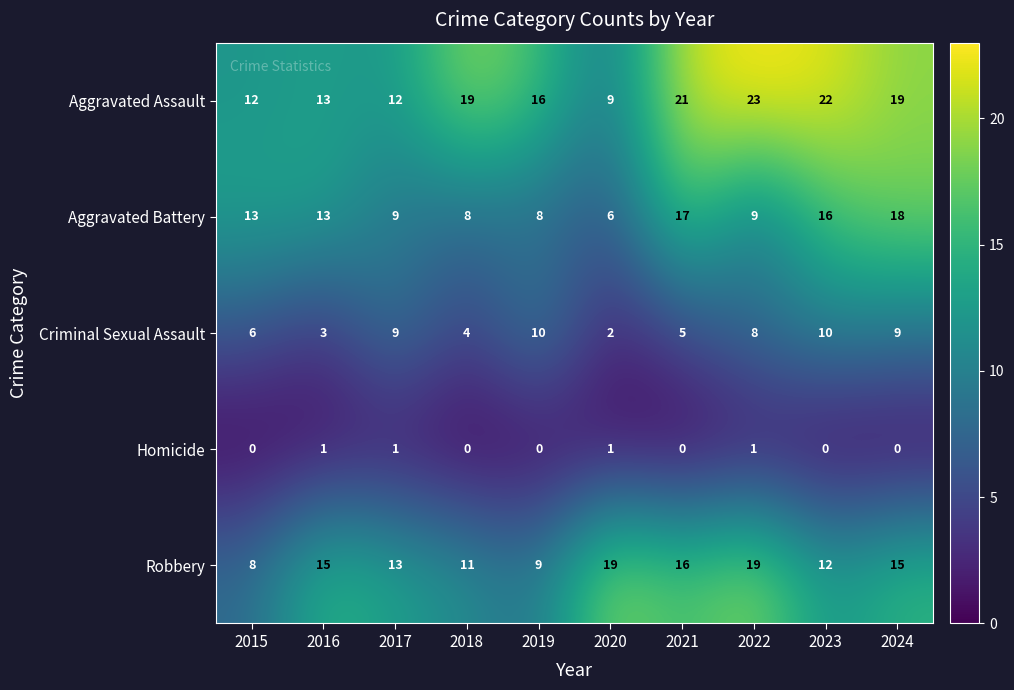

What is the difference between the highest and lowest values at 2024?

19